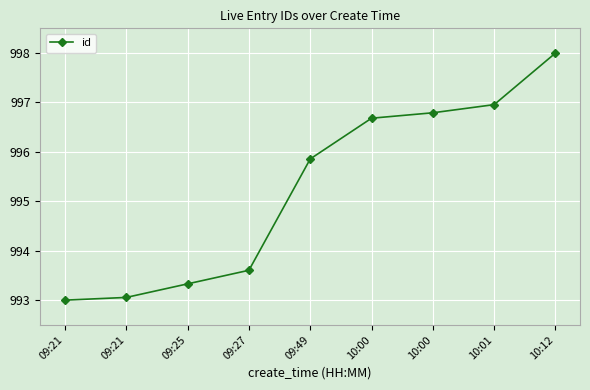

What is the ratio of the value at 10:00 to the value at 09:21?

1.0